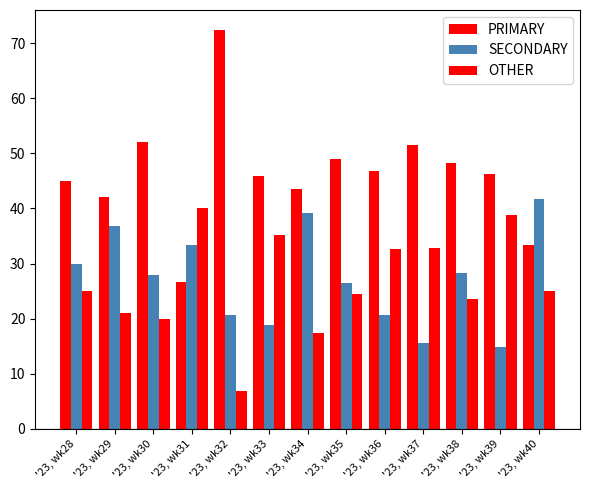

The value of SECONDARY at '23, wk31 is 48.7. True or false?

False